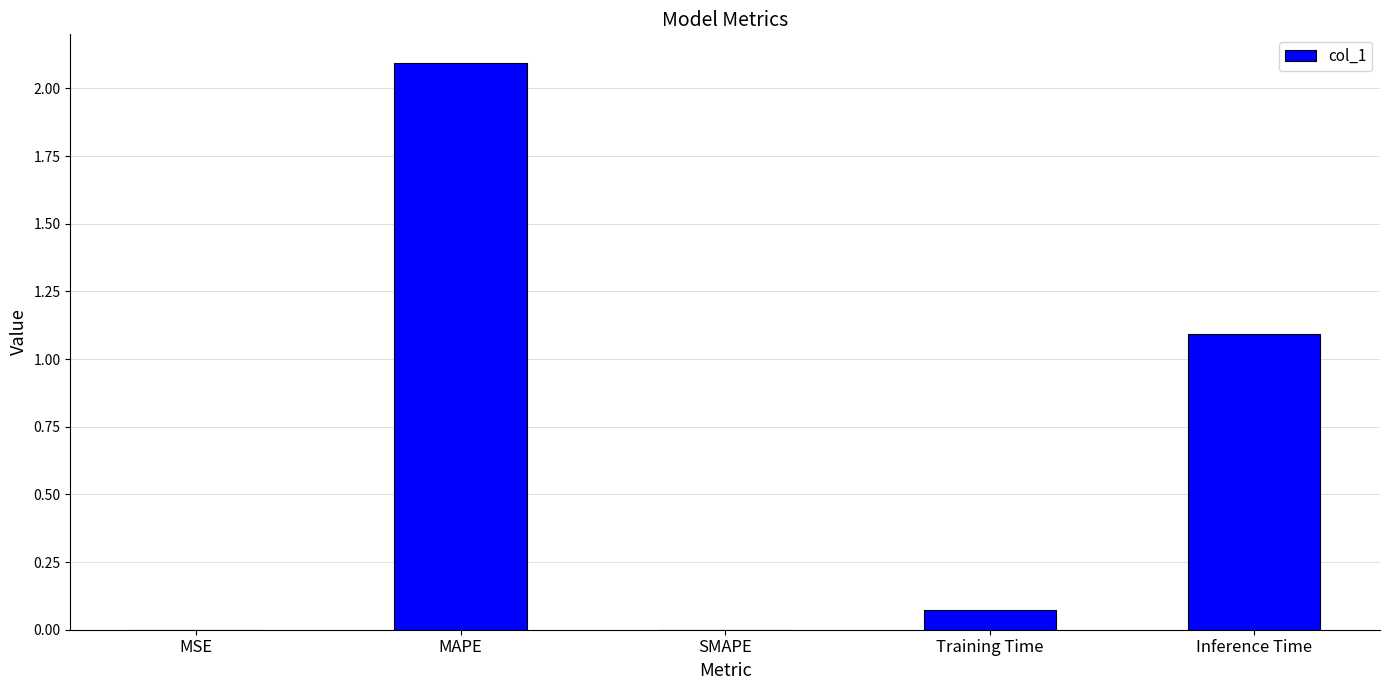

The chart shows a value of 2.1 at MAPE. True or false?

True